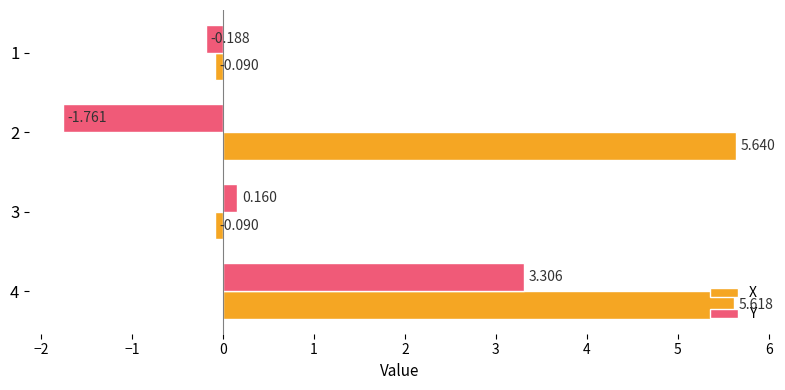

How many data points in X are above 5?

2